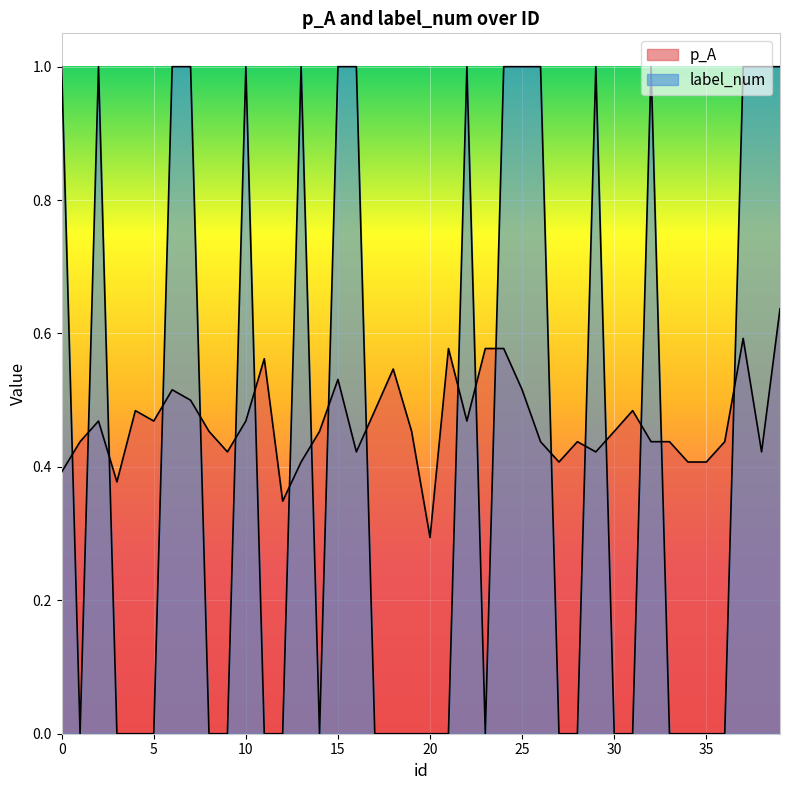

Count the number of categories in the chart.

40